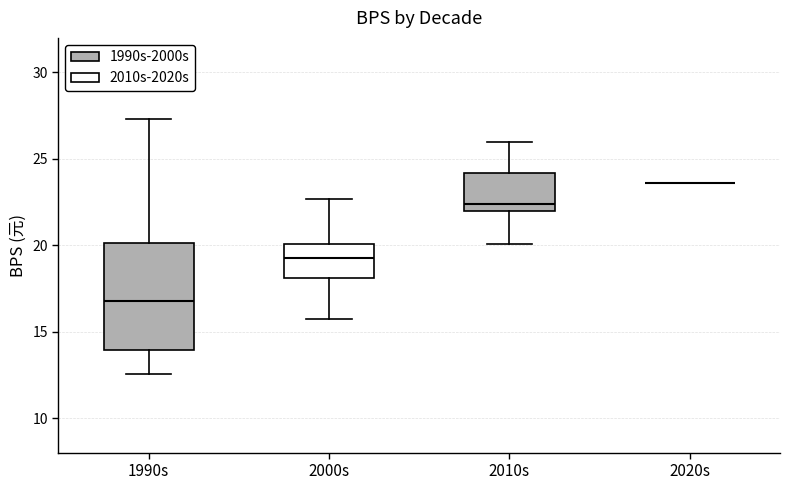

Comparing the boxes themselves (not the whiskers), which one is the tallest?

1990s